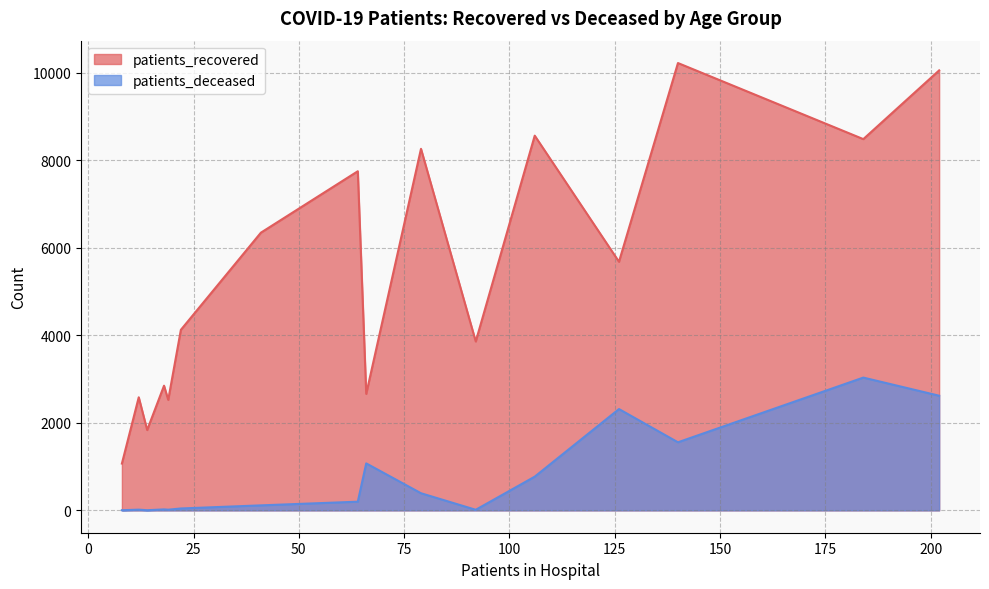

Is it true that patients_deceased equals 1134 at 65 - 69?

False